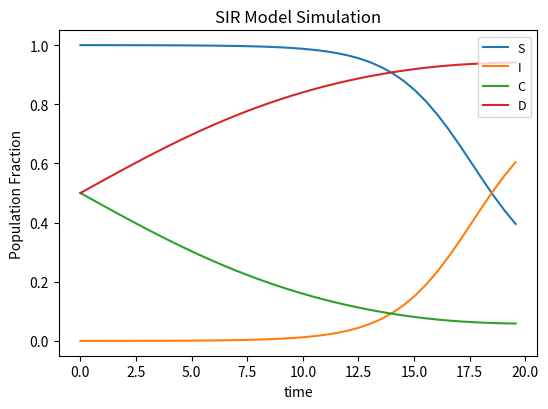

Does the chart have visible grid lines?

No